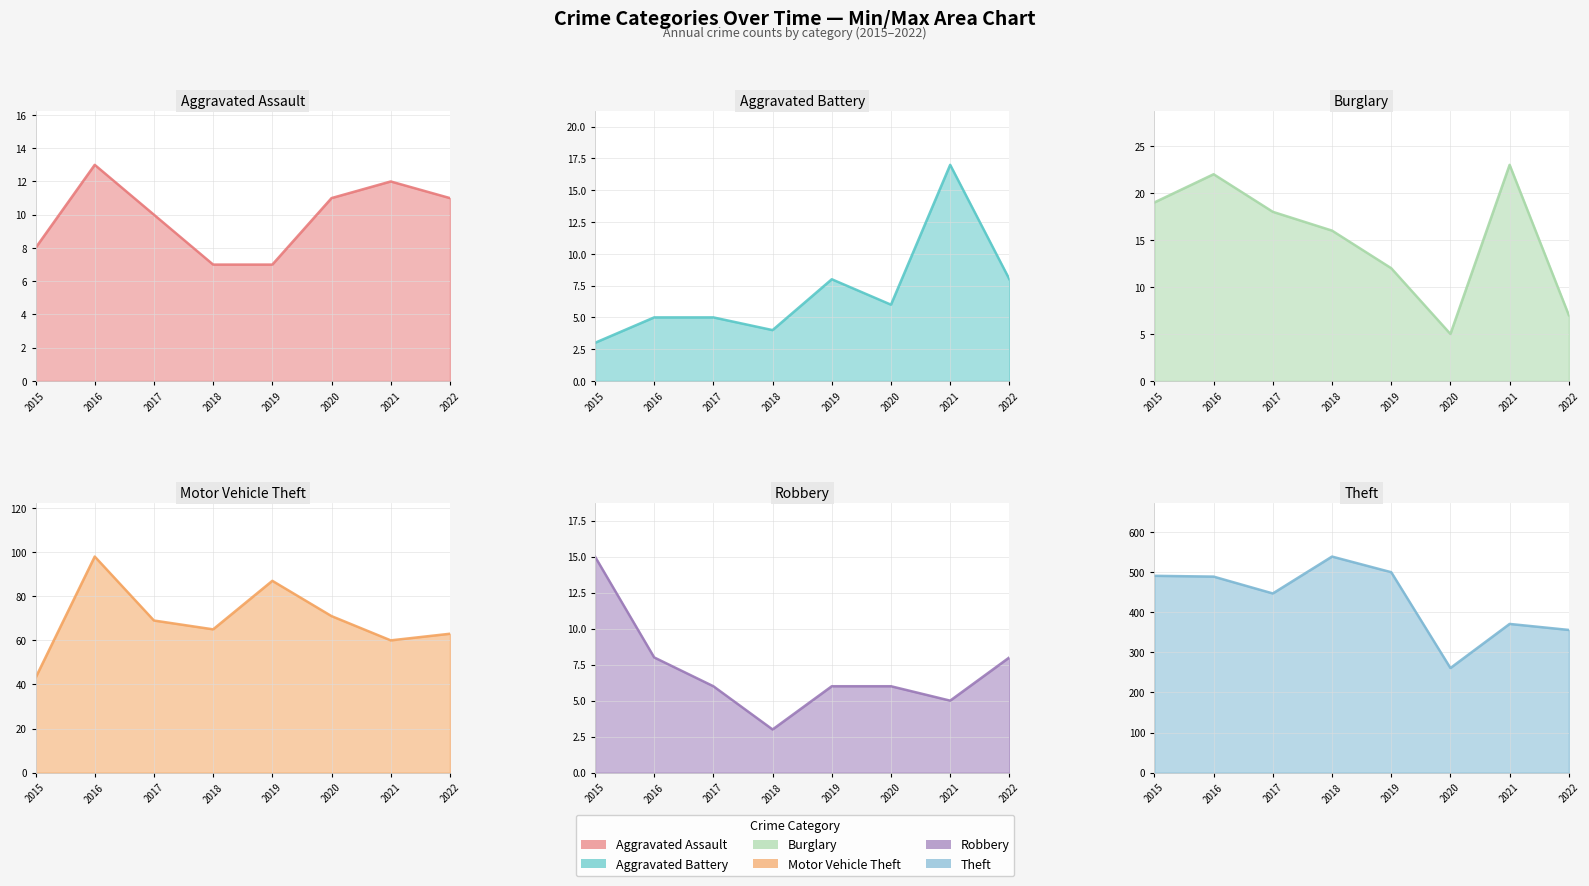

What are all the series names shown in the legend?

Aggravated Assault, Aggravated Battery, Burglary, Motor Vehicle Theft, Robbery, Theft